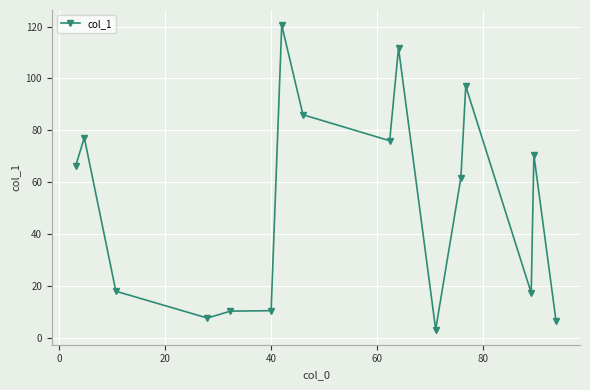

How many values are below 66?

8